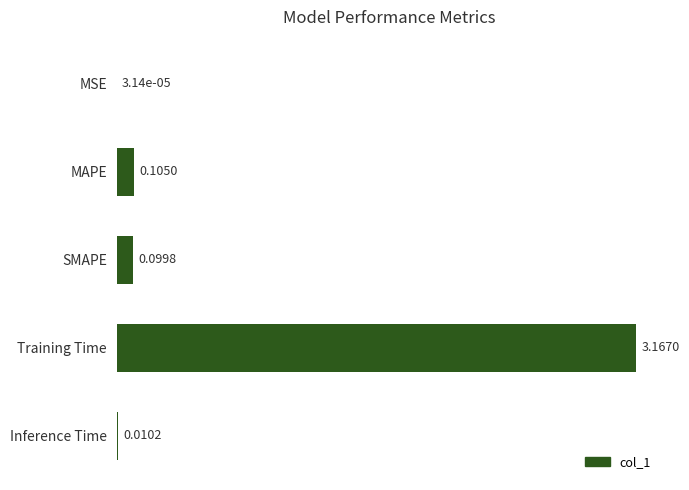

Count the number of categories in the chart.

5